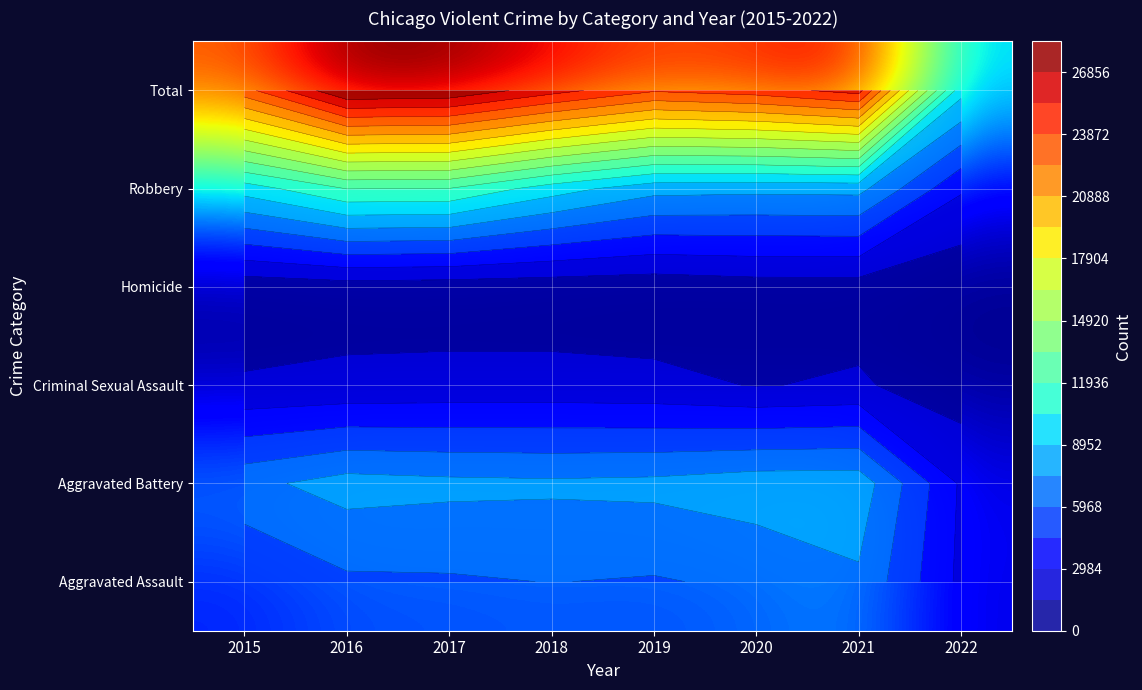

List the series in order of their peak value, lowest first.

Homicide, Criminal Sexual Assault, Aggravated Assault, Aggravated Battery, Robbery, Total